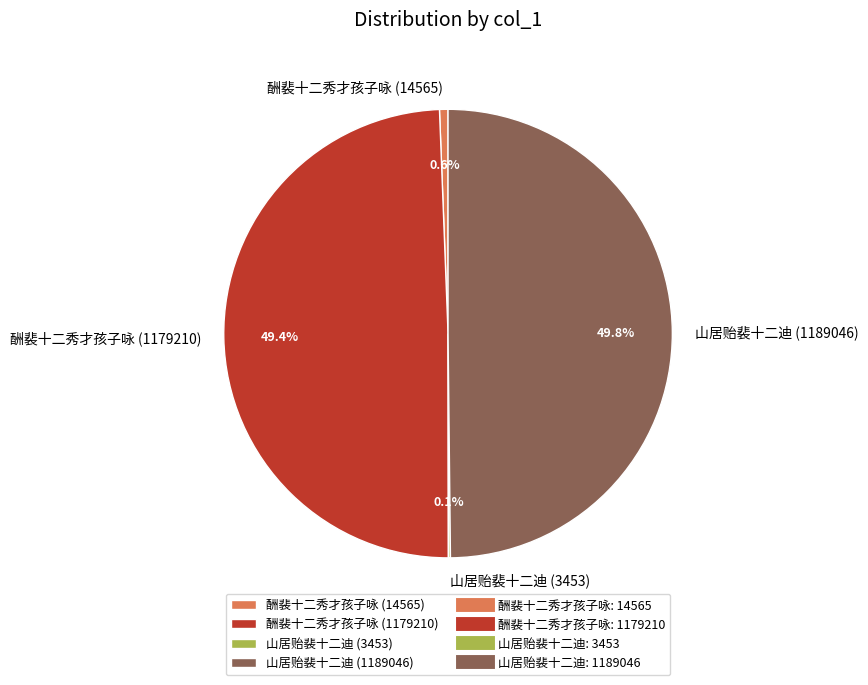

What is the ratio of the value at 酬裴十二秀才孩子咏 (1179210) to the value at 山居贻裴十二迪 (1189046)?

1.0